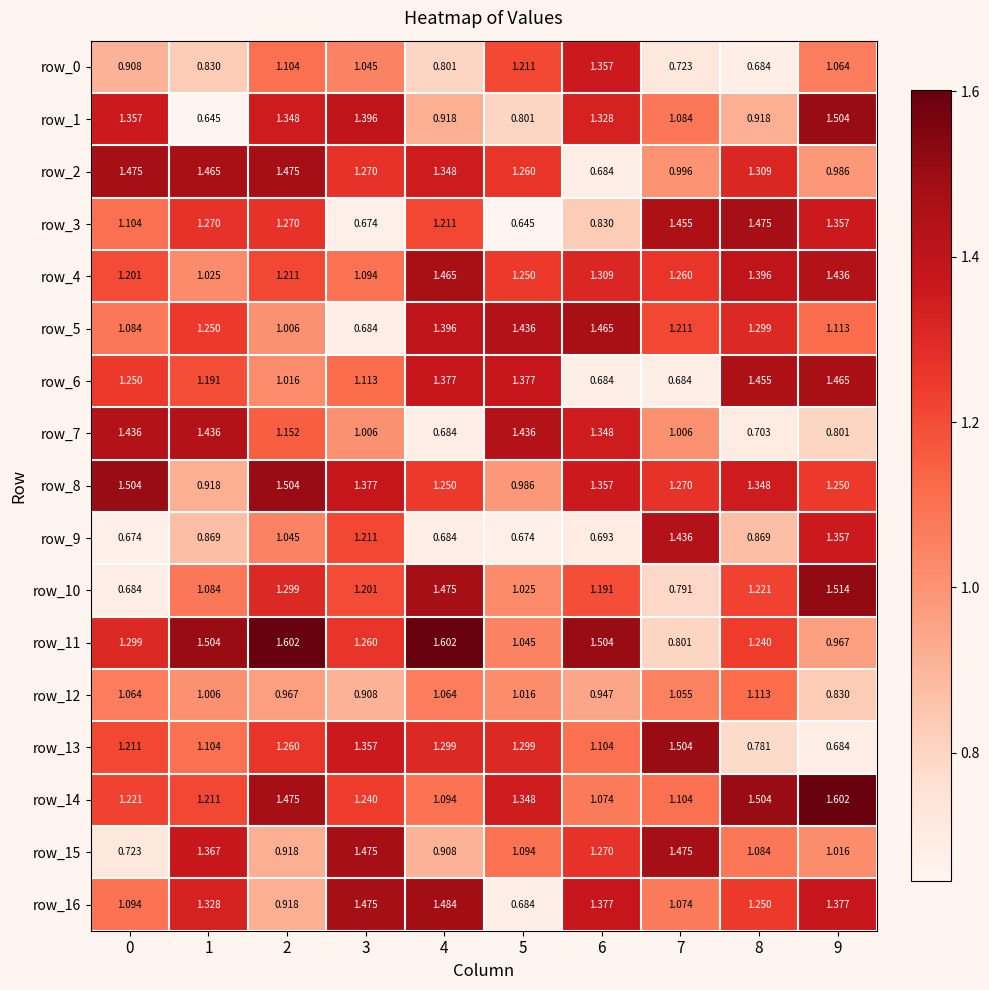

Count the number of data series in this chart.

17